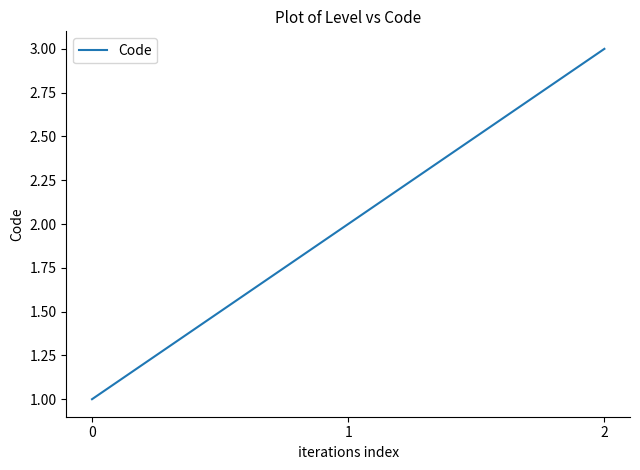

What is the greatest value displayed?

3